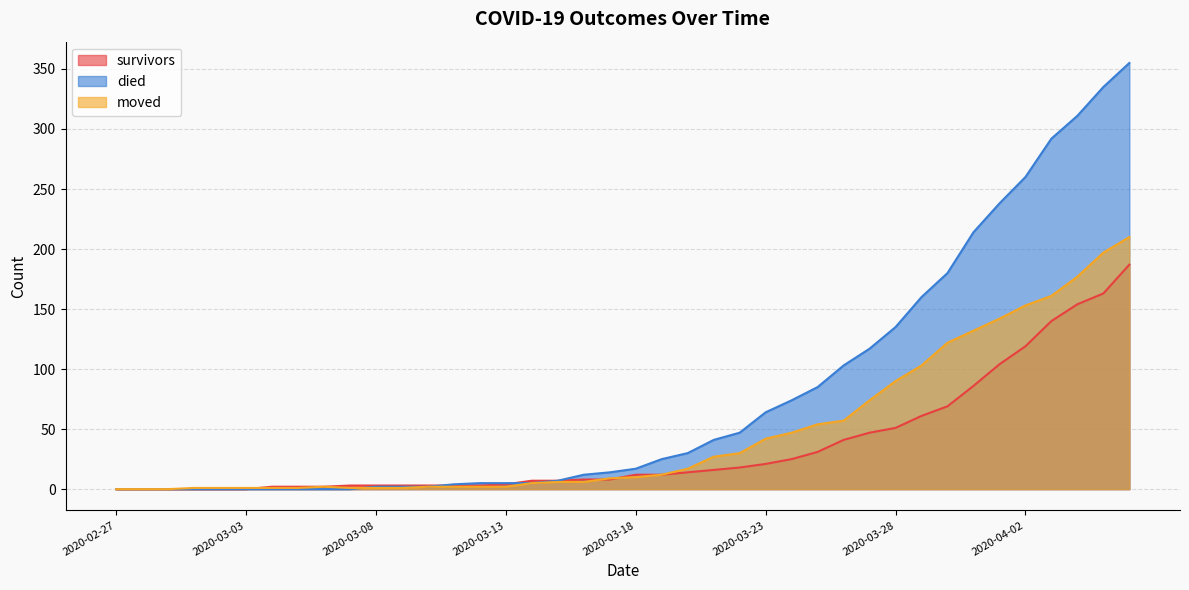

At which label does moved reach its peak?

2020-04-06